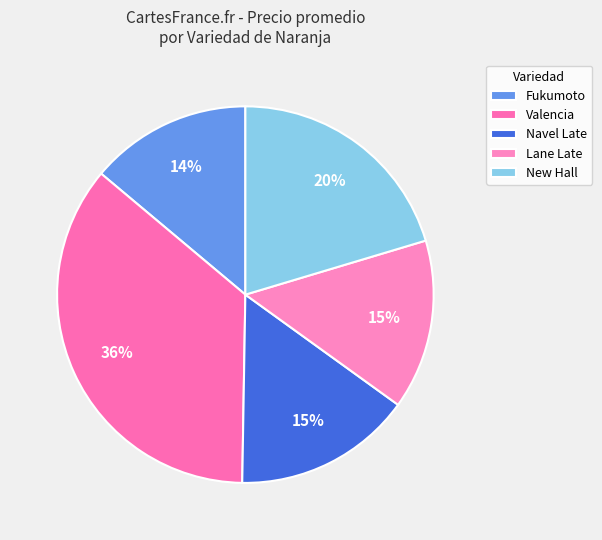

How many segments does this pie chart have?

5